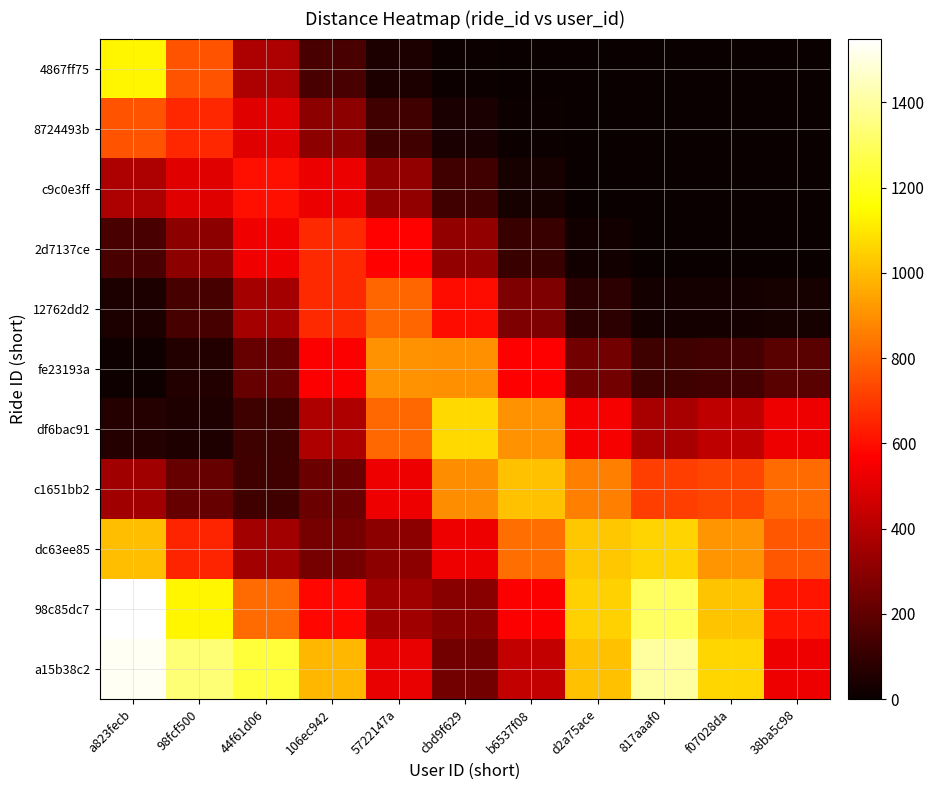

At how many categories does at least one series exceed 982?

9